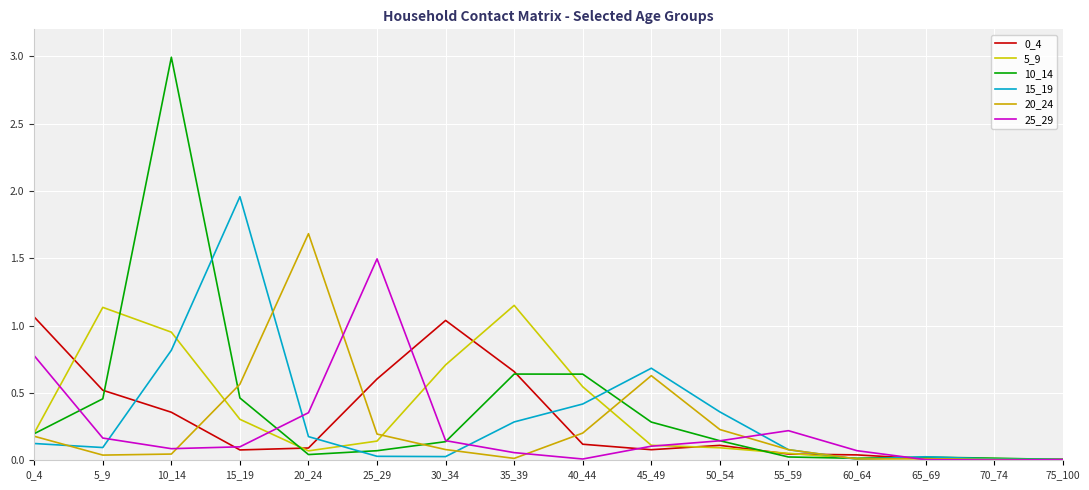

Does the chart have visible grid lines?

Yes